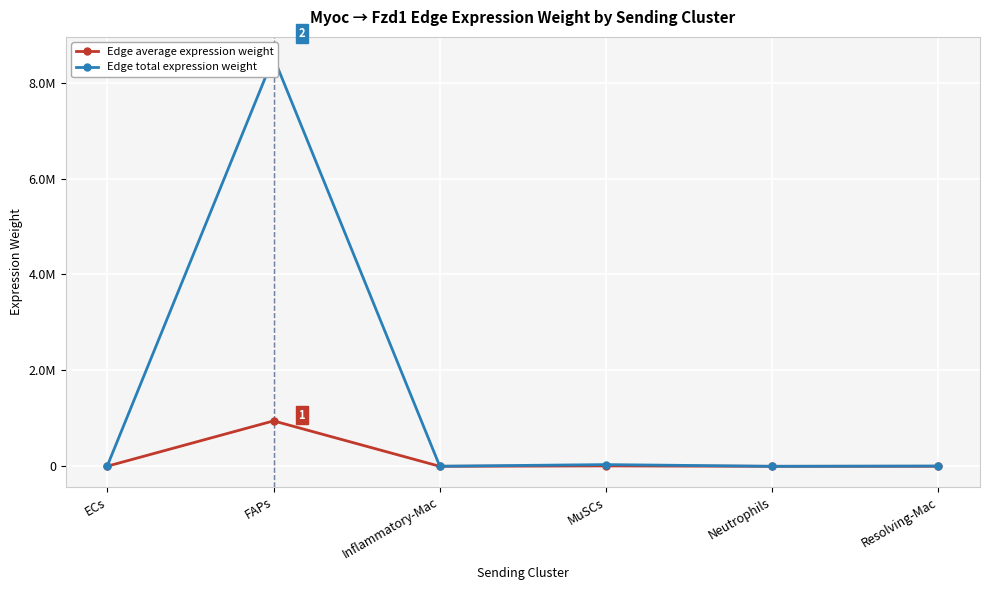

Is the value of Edge total expression weight at MuSCs greater than the value of Edge average expression weight at ECs?

Yes